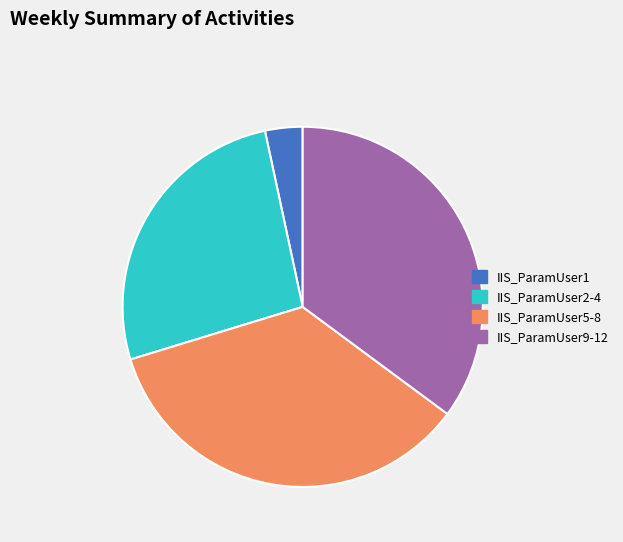

Is the sum of IIS_ParamUser9-12 and IIS_ParamUser1 greater than half?

No